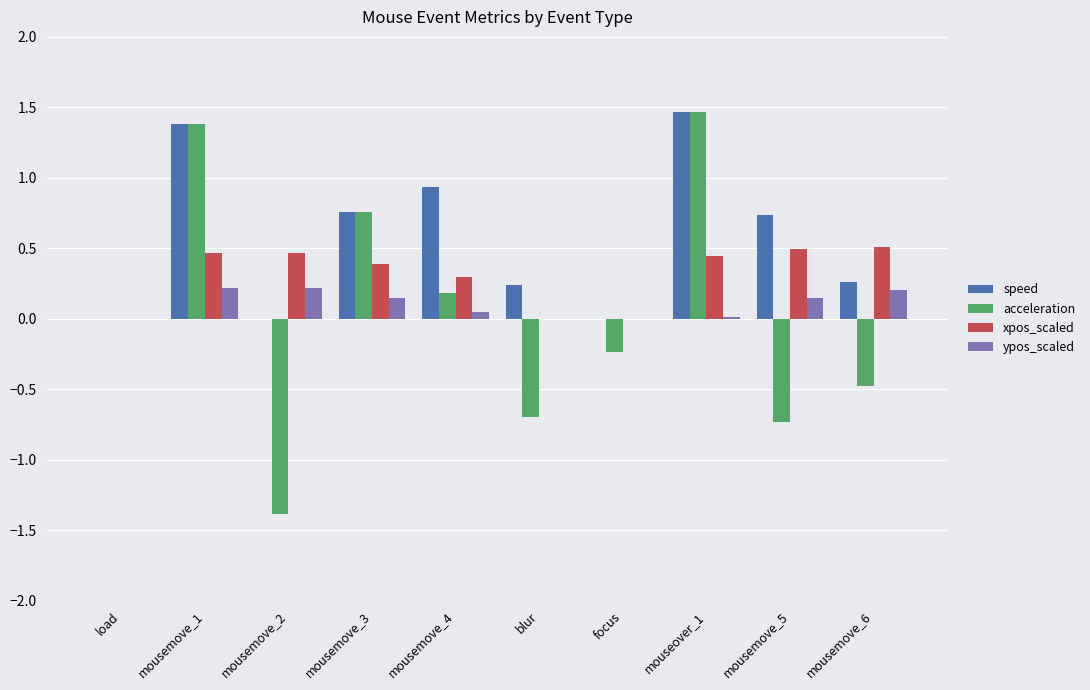

Which series has the largest total across all categories?

speed